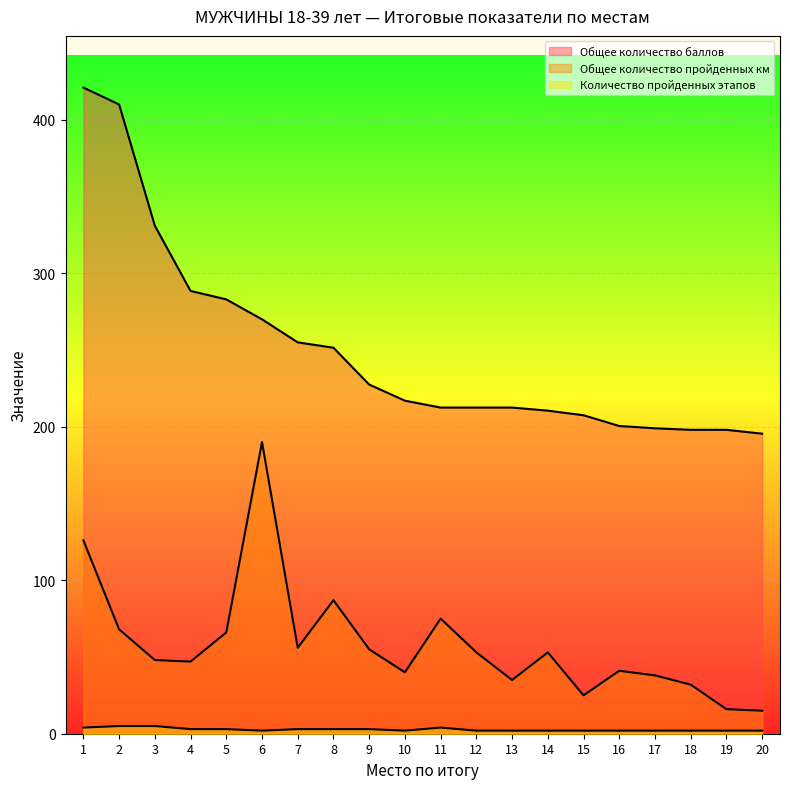

List the series in order of their overall mean, lowest first.

Количество пройденных этапов, Общее количество пройденных км, Общее количество баллов